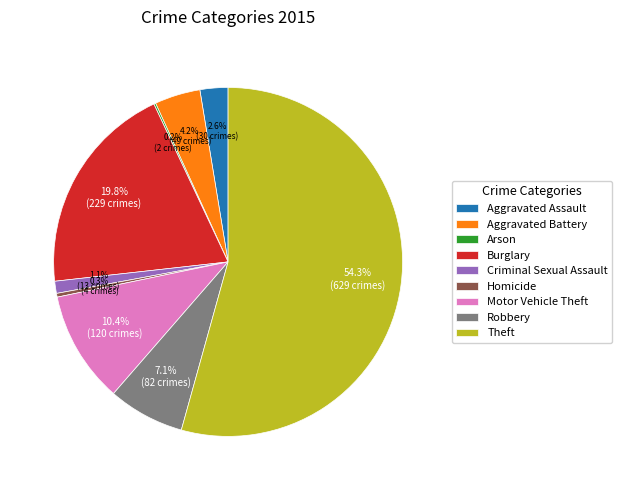

Which category has the biggest portion of the pie?

Theft